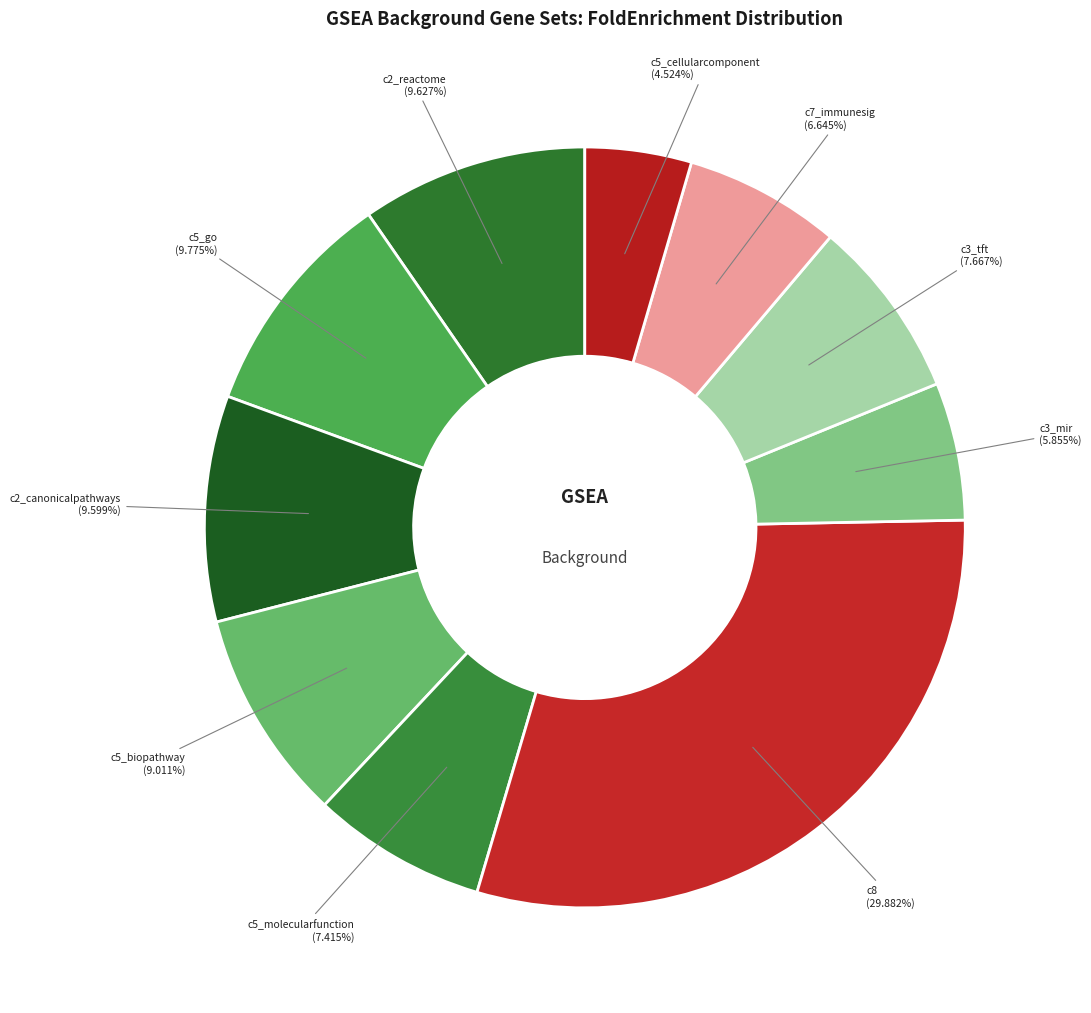

Rank the categories by value from lowest to highest.

c5_cellularcomponent, c3_mir, c7_immunesig, c5_molecularfunction, c3_tft, c5_biopathway, c2_canonicalpathways, c2_reactome, c5_go, c8